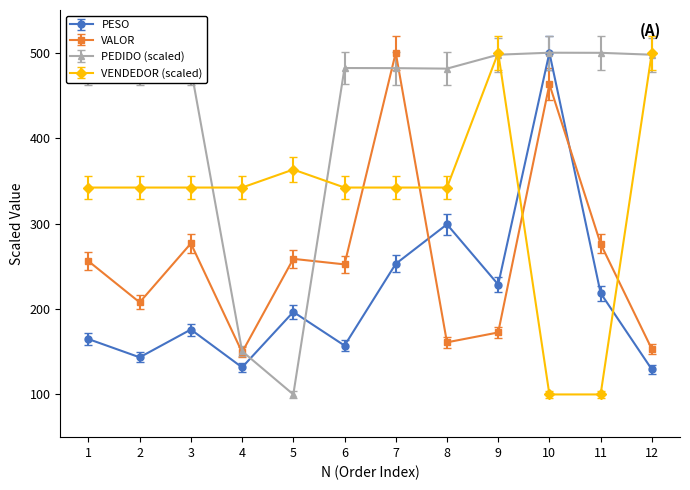

What is the highest value of the PESO series?

500.0